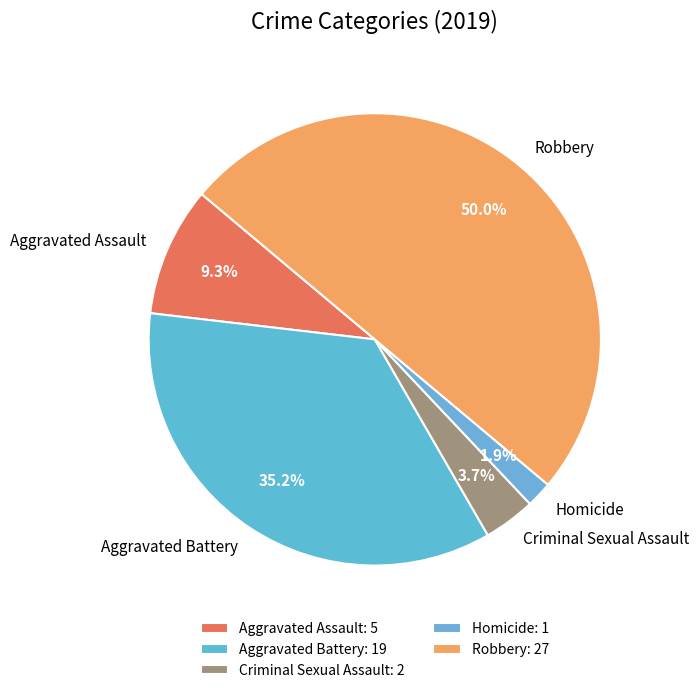

Which category has the biggest portion of the pie?

Robbery